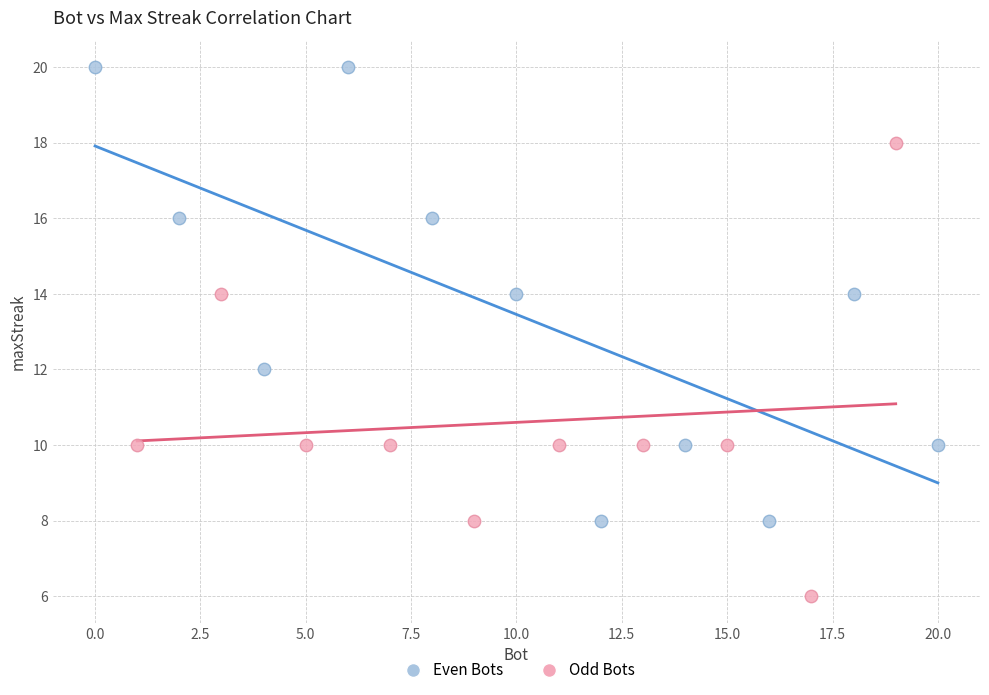

Which series contains the highest Y value?

Even Bots